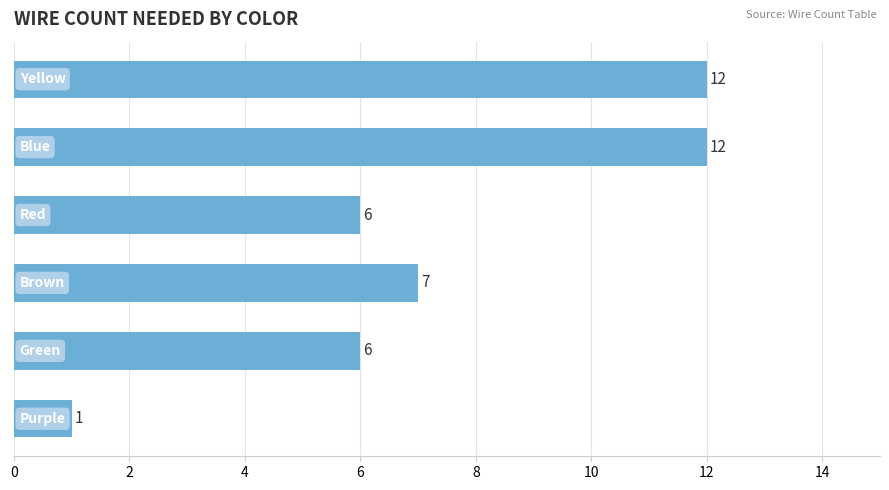

Reading top to bottom, what are all the values shown in this chart?

12	12	6	7	6	1